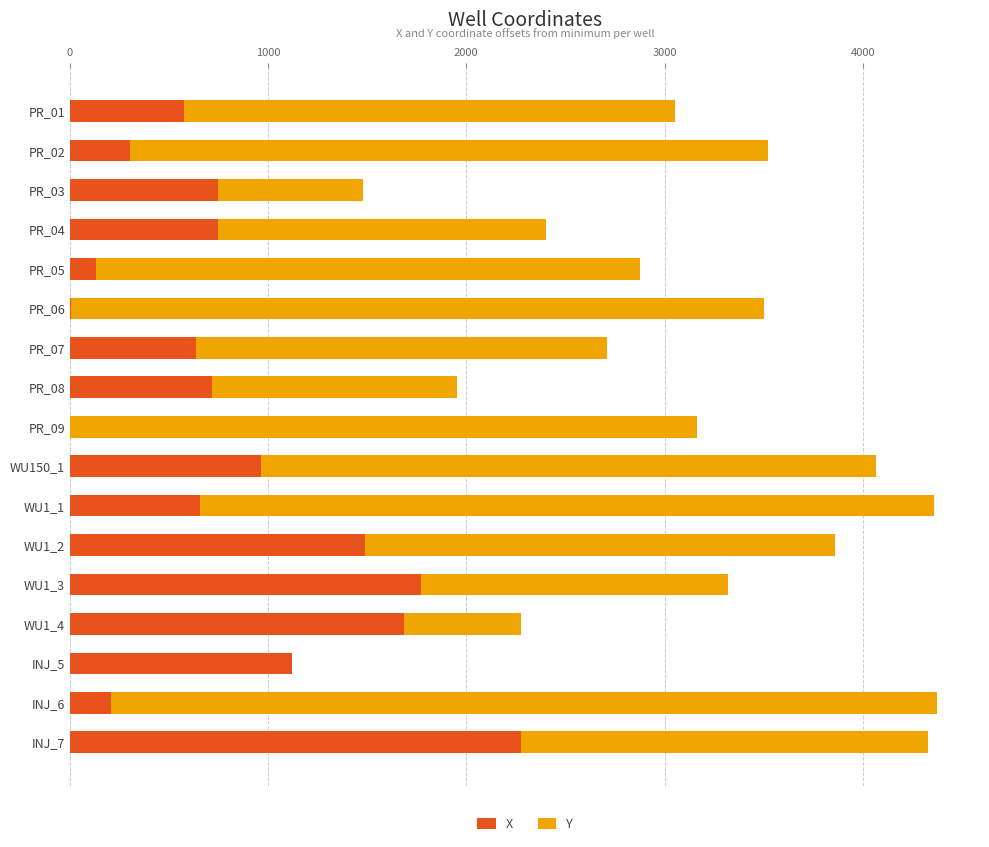

What is the highest value of the X series?

2275.4